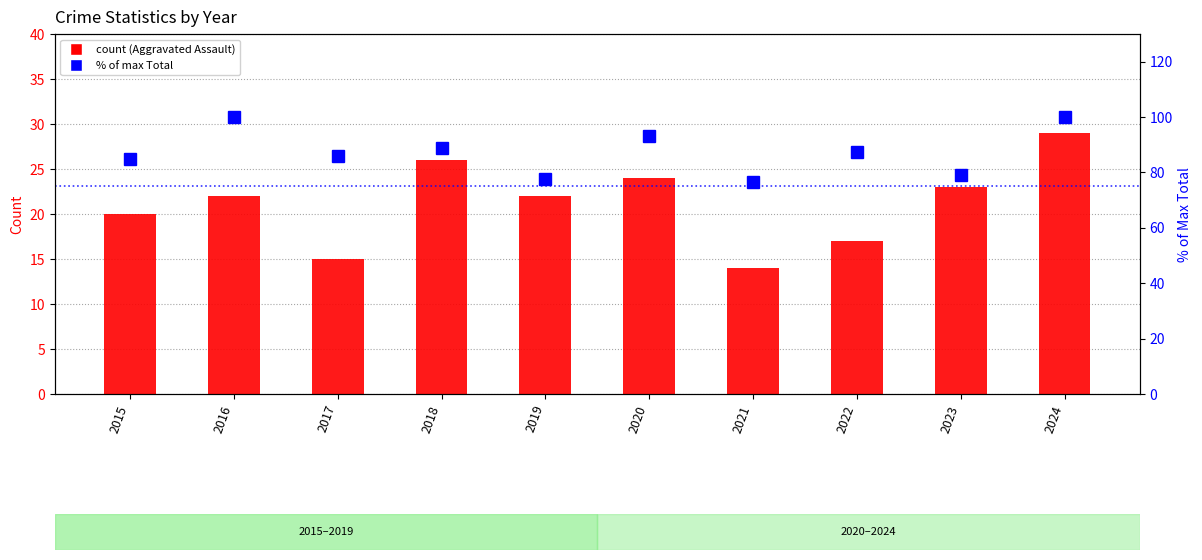

What is the difference between the maximum and minimum values?

23.6